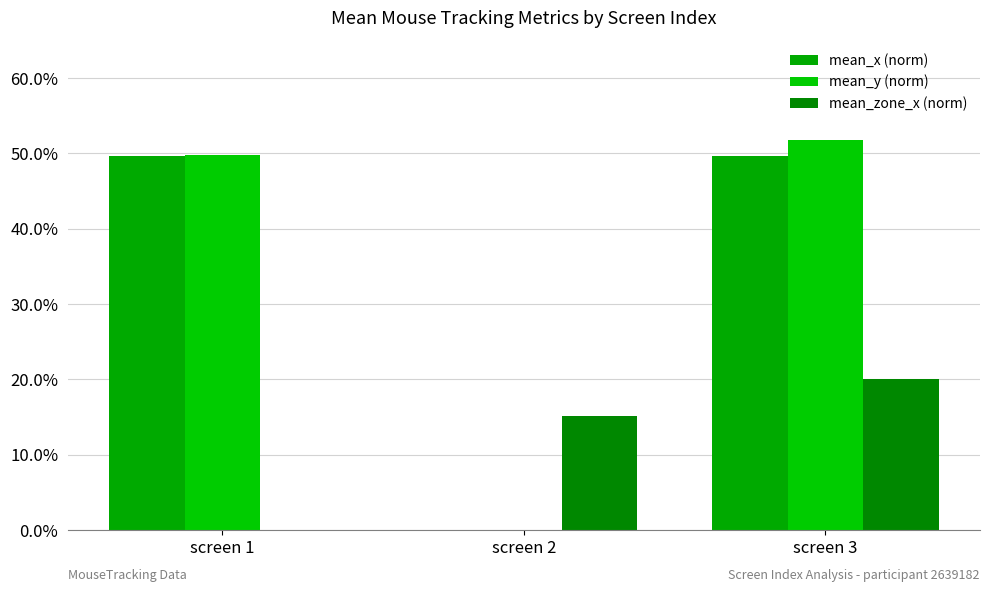

At which category is the sum across all series the highest?

screen 3